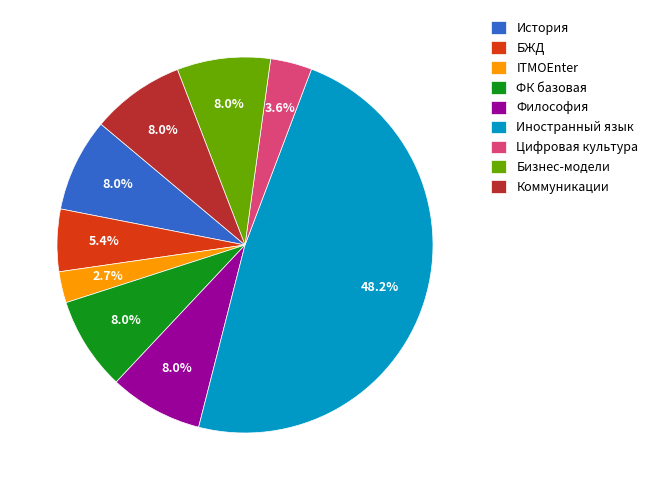

Does ITMOEnter represent more than half of the total?

No